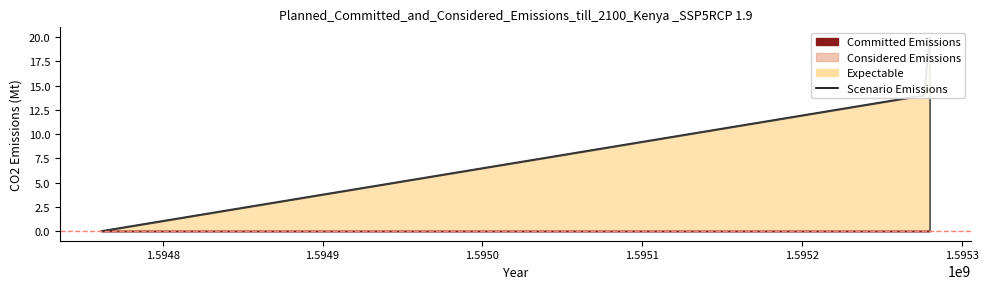

True or false: the data shows 0 at 1594761492.

True